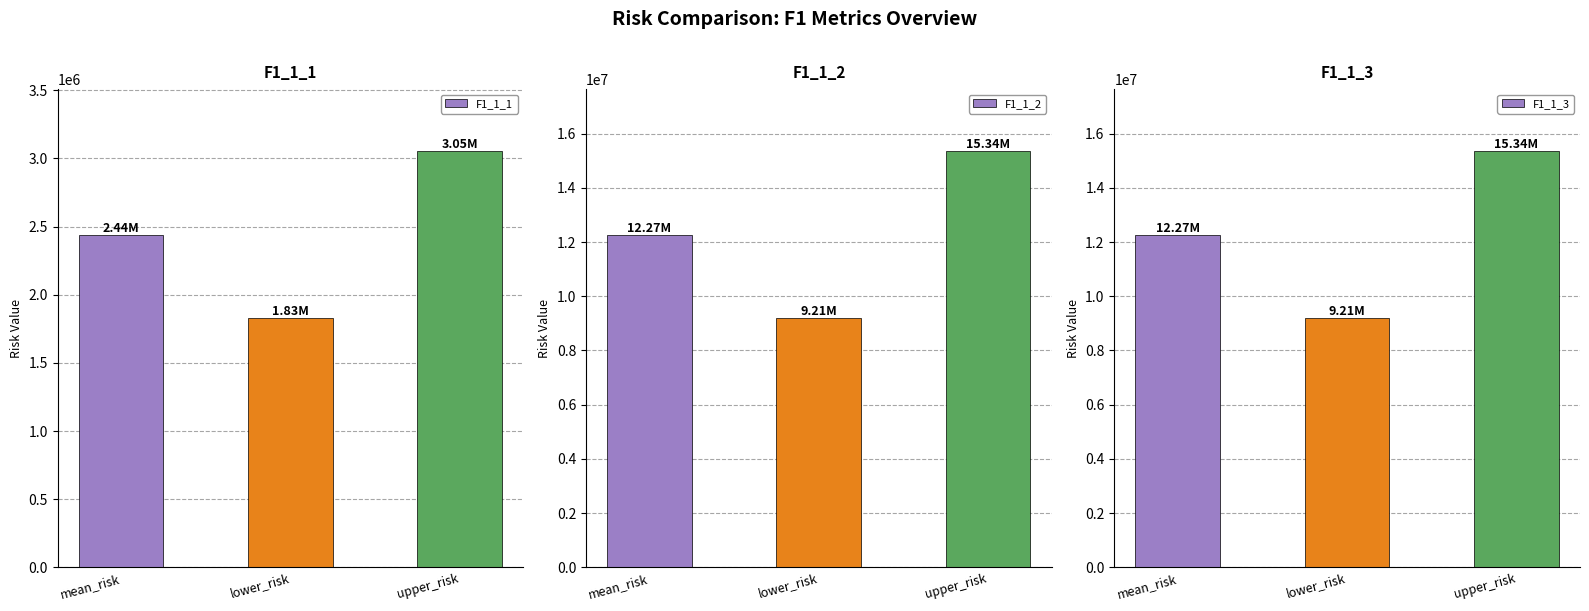

Which label corresponds to the largest value in the chart?

upper_risk